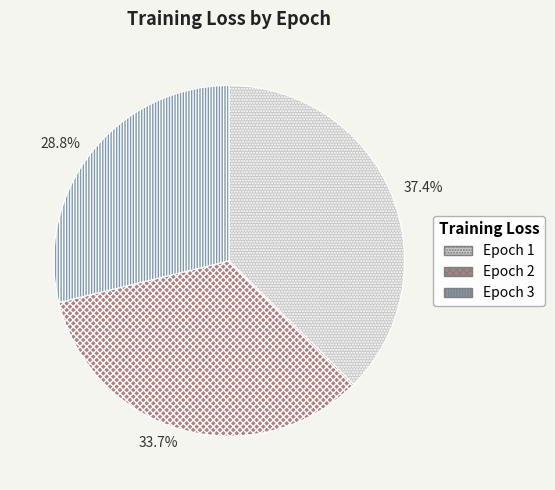

How many slices are in this pie chart?

3